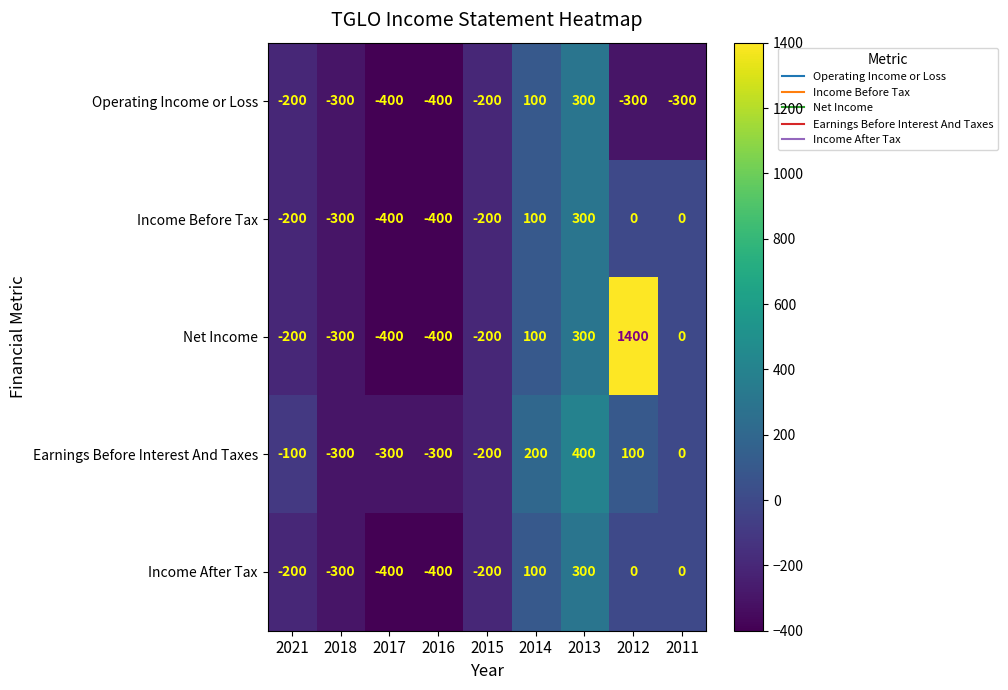

At which label does Income Before Tax first exceed -200?

2014